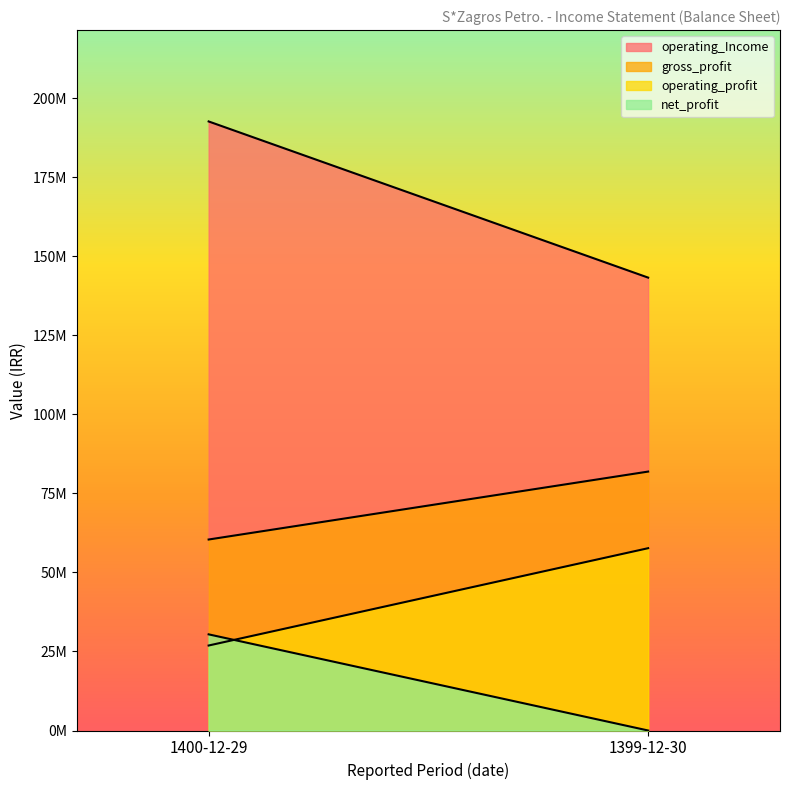

What are all the series names shown in the legend?

operating_Income, gross_profit, operating_profit, net_profit